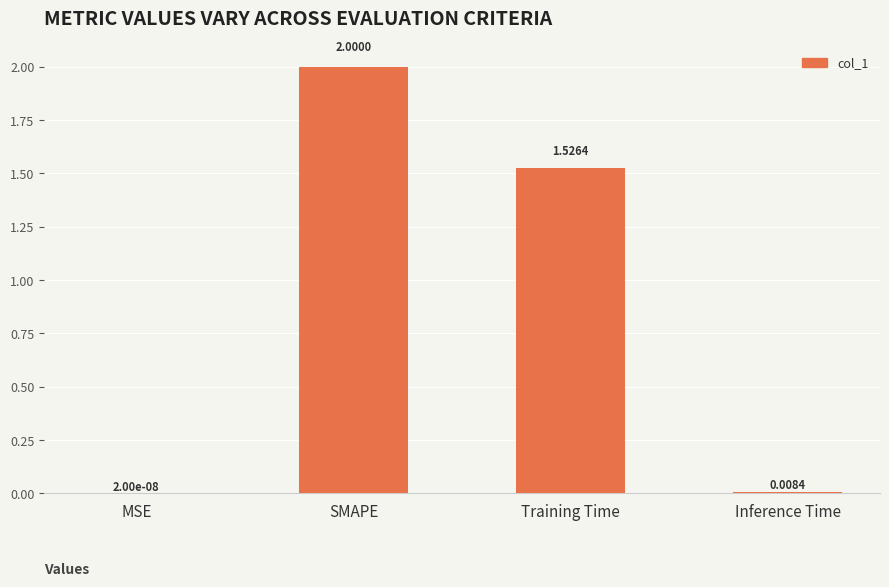

What is the change in value from SMAPE to Inference Time?

-2.0